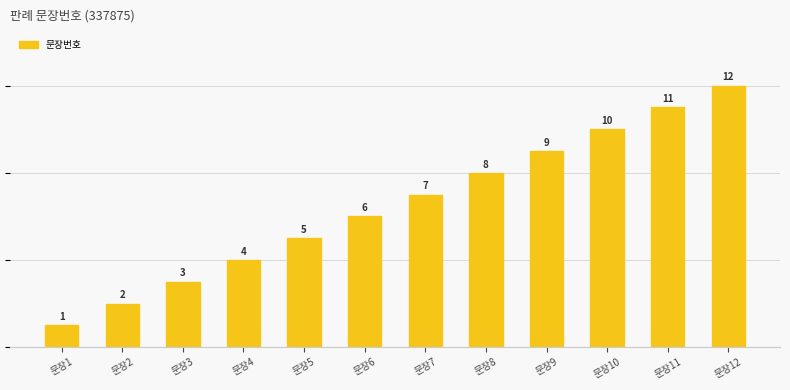

How many bars are there in total?

12